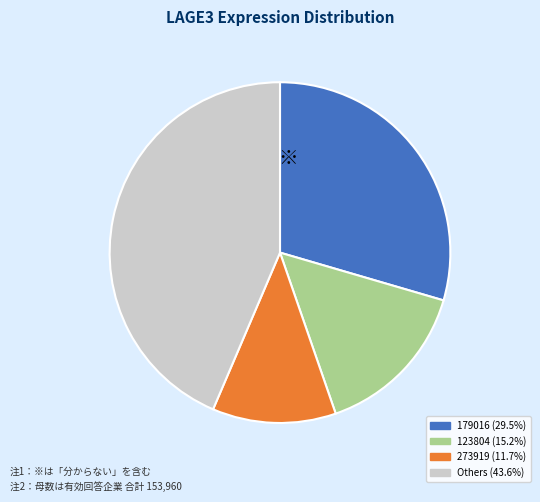

Does any single category account for the majority?

No